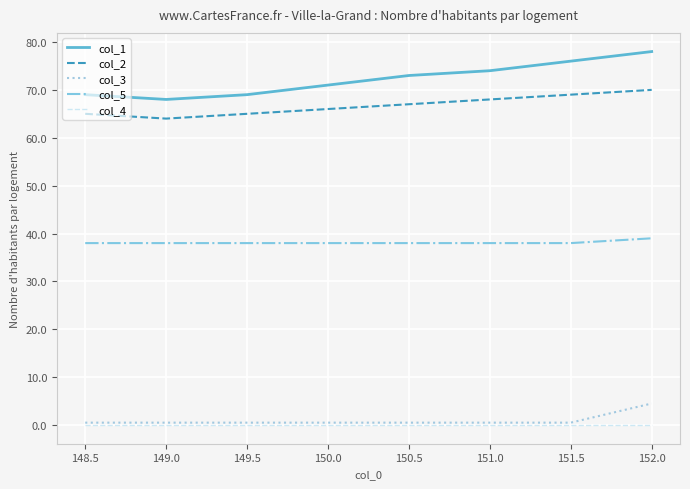

What is the difference between the highest and lowest values at 149.5?

69.0